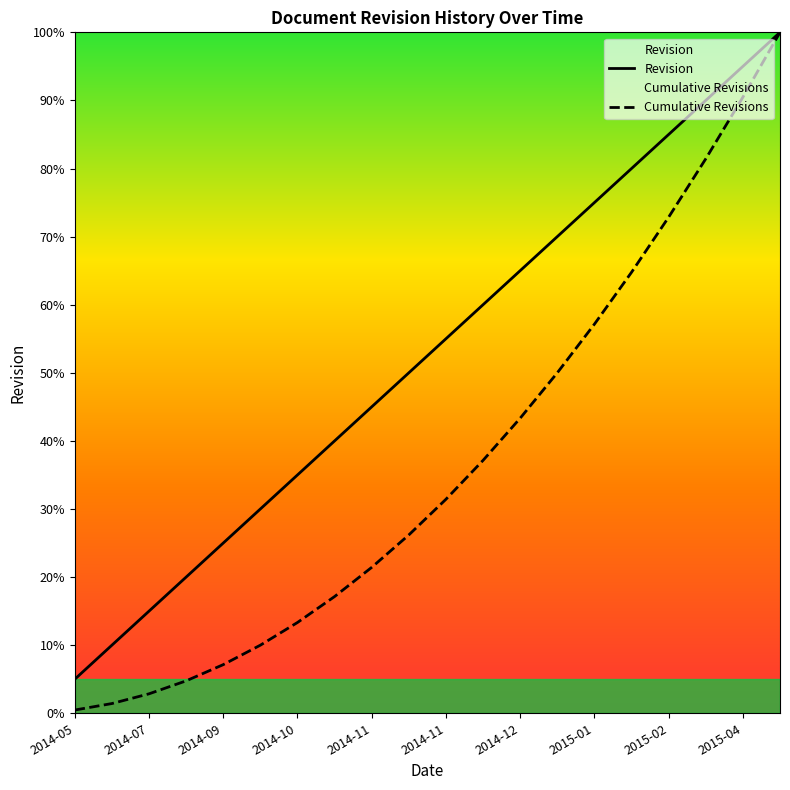

What is the sum of the Cumulative Revisions values at 2014-11 and 2014-09?

36.2